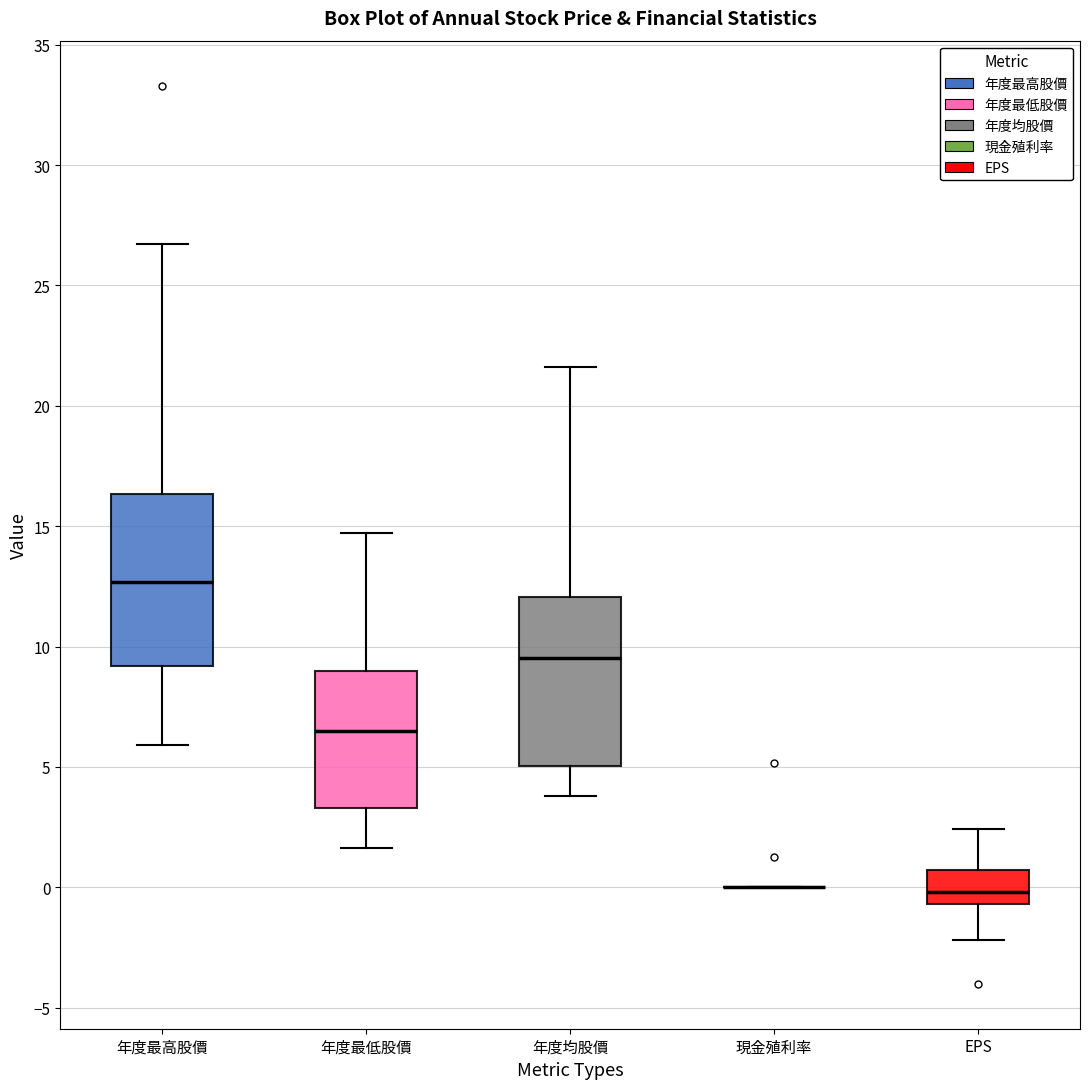

Reading left to right, transcribe this box plot: for each box, give where its median line is, the range the box spans, and where its two whiskers end, as read against the y-axis. The values are not printed on the chart, so give them approximately, as read against the axis.

年度最高股價: median 12.5, box 9.0 to 16.5, whiskers 6.0 to 26.5
年度最低股價: median 6.5, box 3.5 to 9.0, whiskers 1.5 to 14.5
年度均股價: median 9.5, box 5.0 to 12.0, whiskers 4.0 to 21.5
現金殖利率: box collapsed to a line at 0.0, whiskers 0.0 to 0.0
EPS: median 0.0, box -0.5 to 0.5, whiskers -2.0 to 2.5